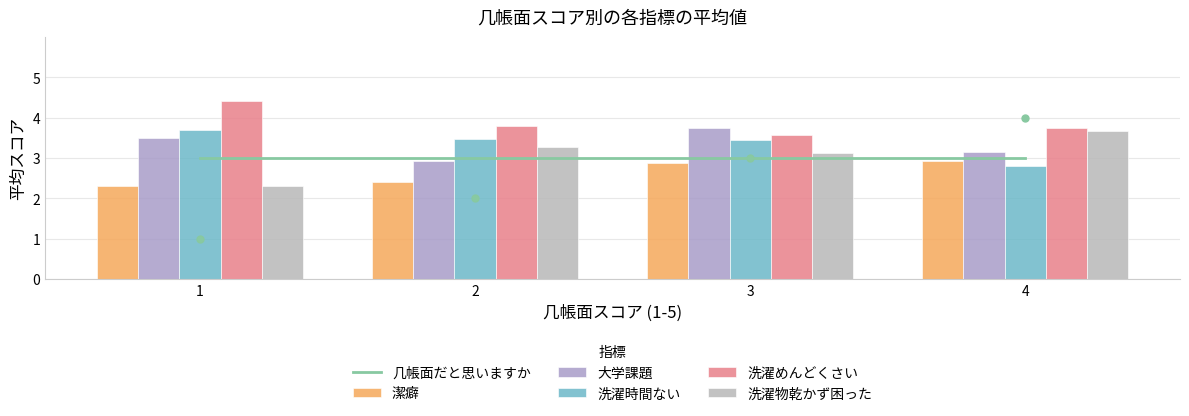

Count the 洗濯時間ない values in the range 3 to 4.

3